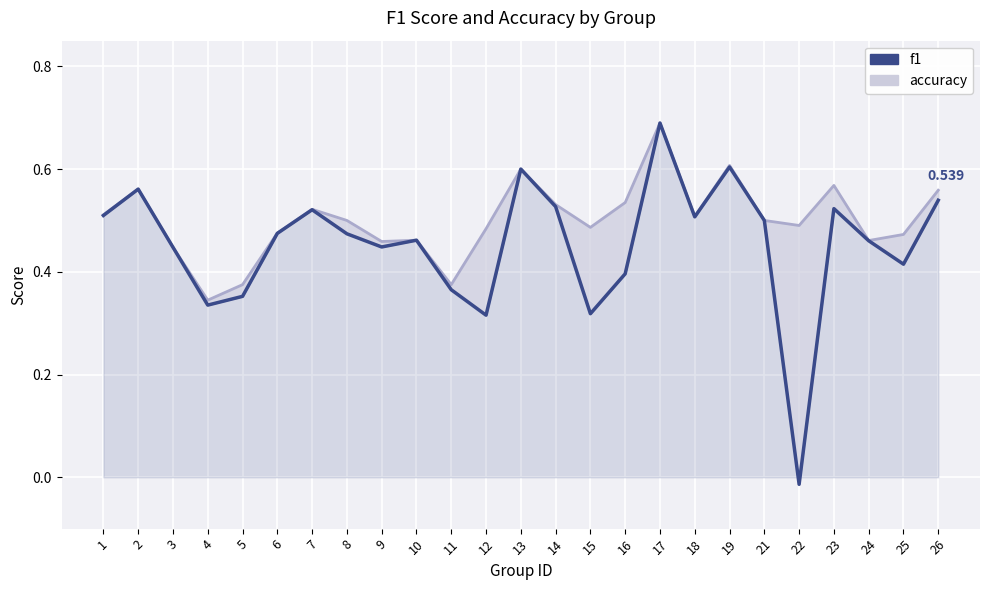

How many lines are shown in the chart?

2